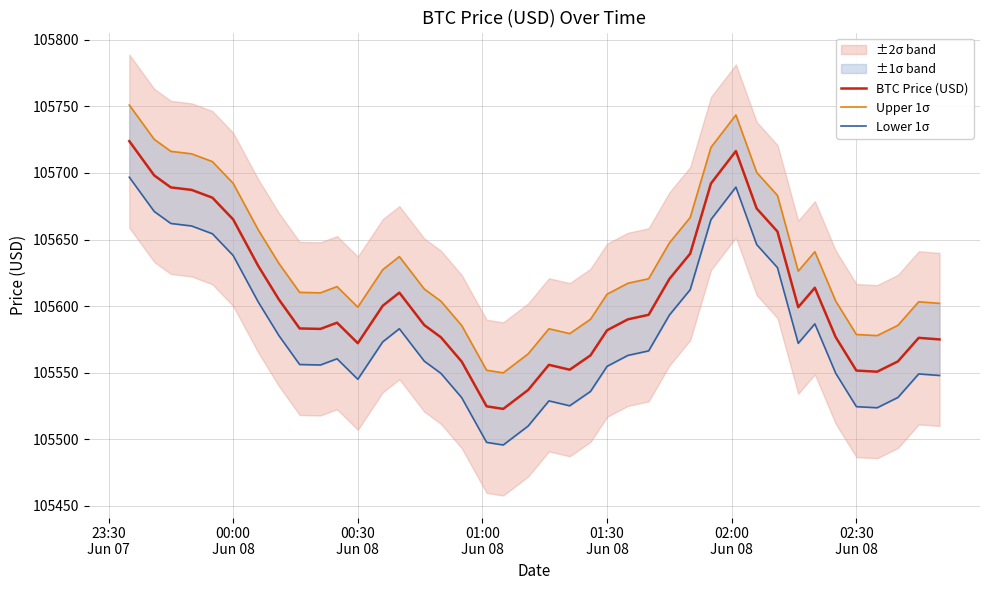

What is the average value of the BTC Price (USD) series?

105606.5